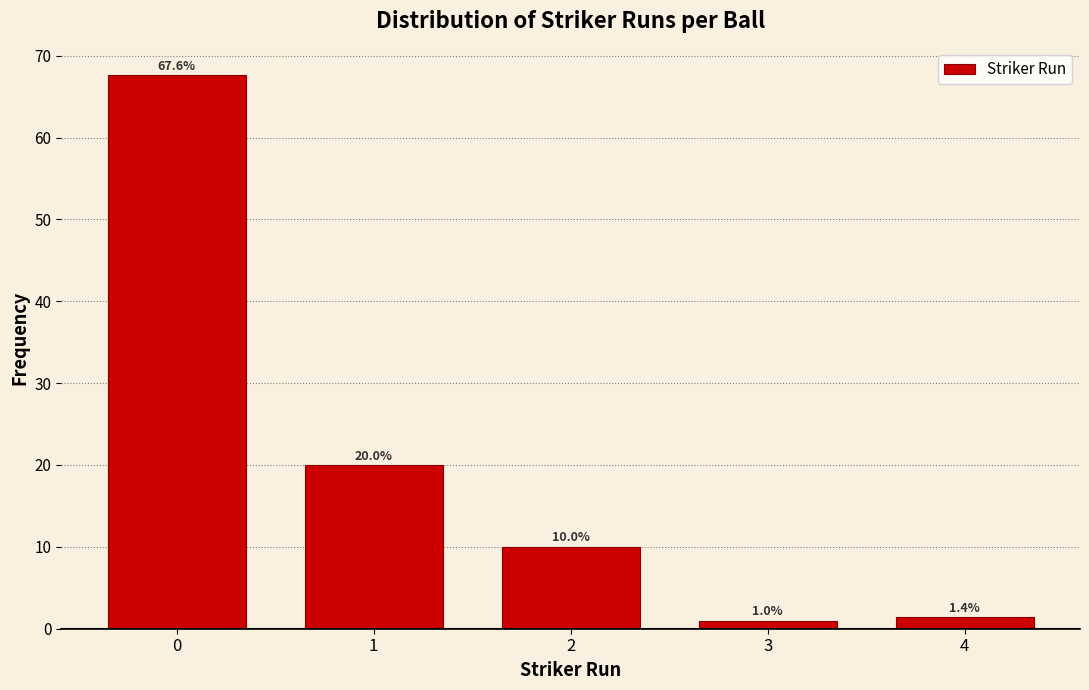

Reading left to right, list all the values displayed in this chart.

0=67.6	1=20.0	2=10.0	3=1.0	4=1.4